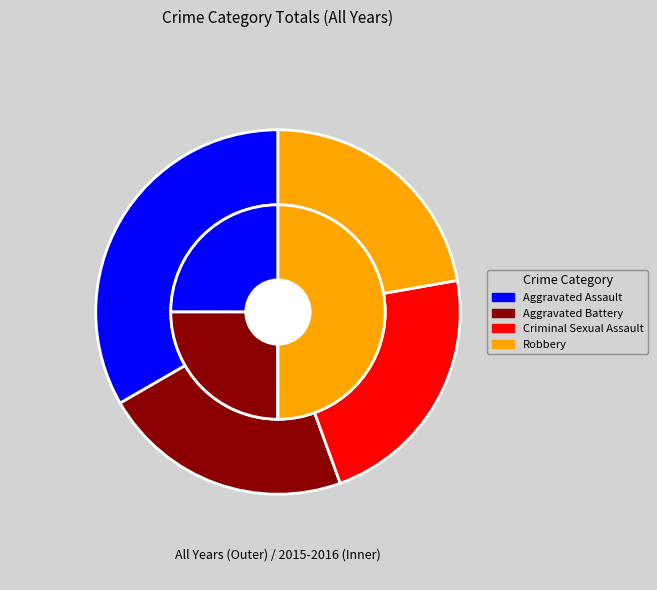

What percentage is the Criminal Sexual Assault slice, to the nearest percent?

22%